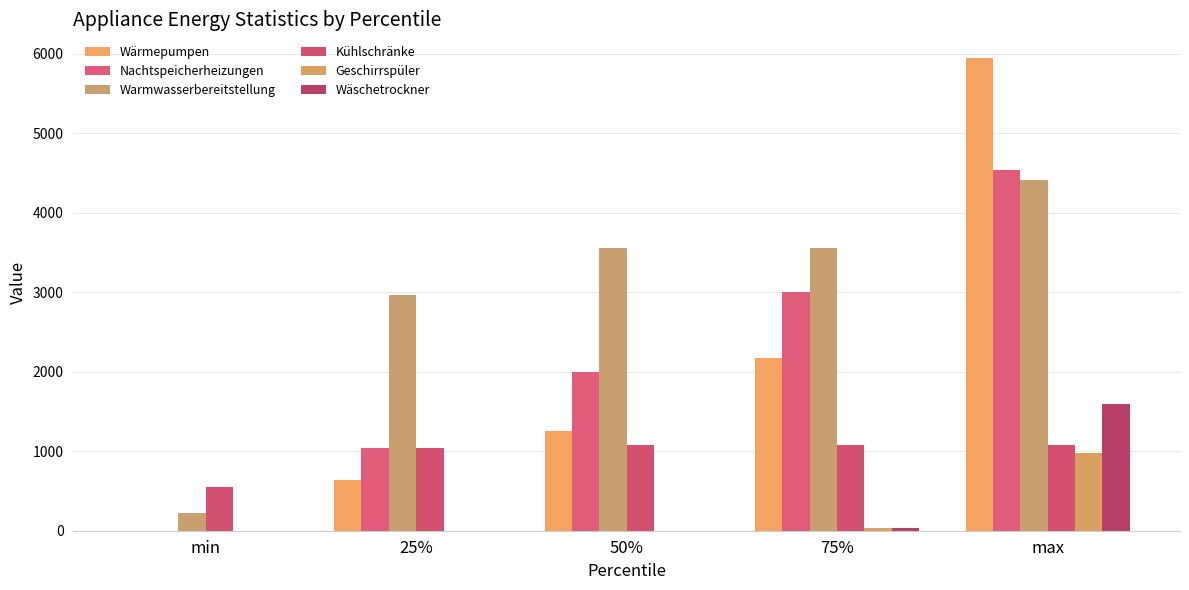

At which category is the sum across all series the highest?

max